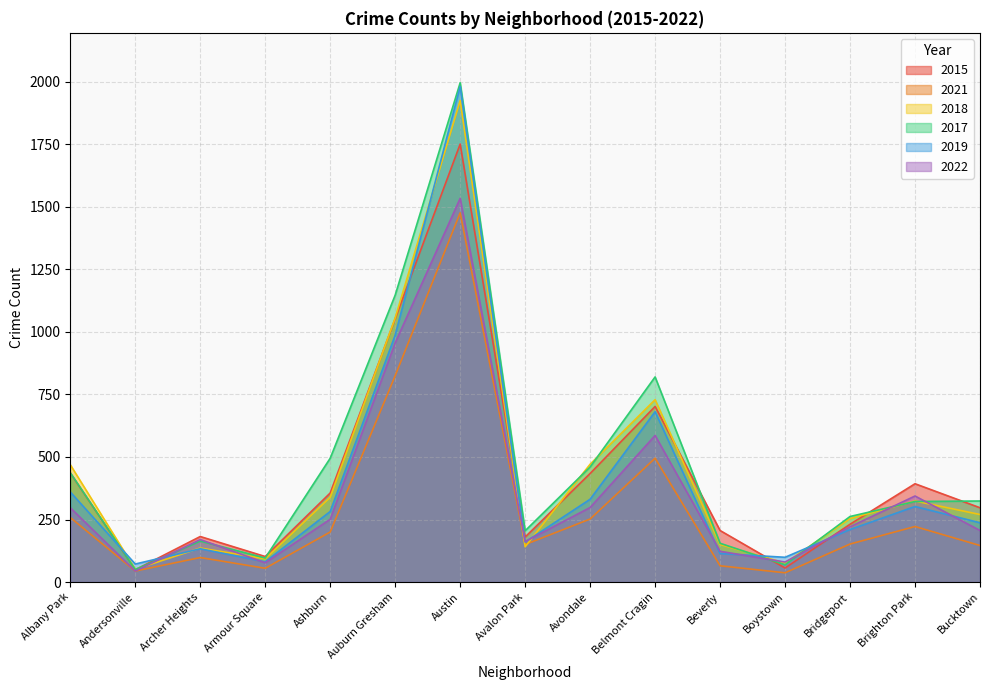

At which category is the sum across all series the highest?

Austin